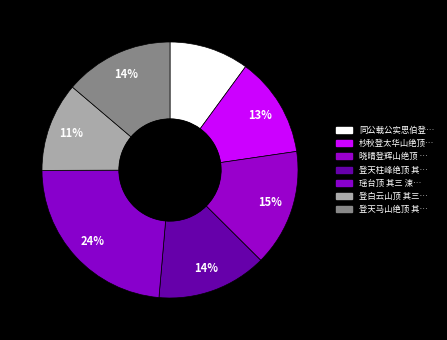

Count the number of slices in the pie.

7